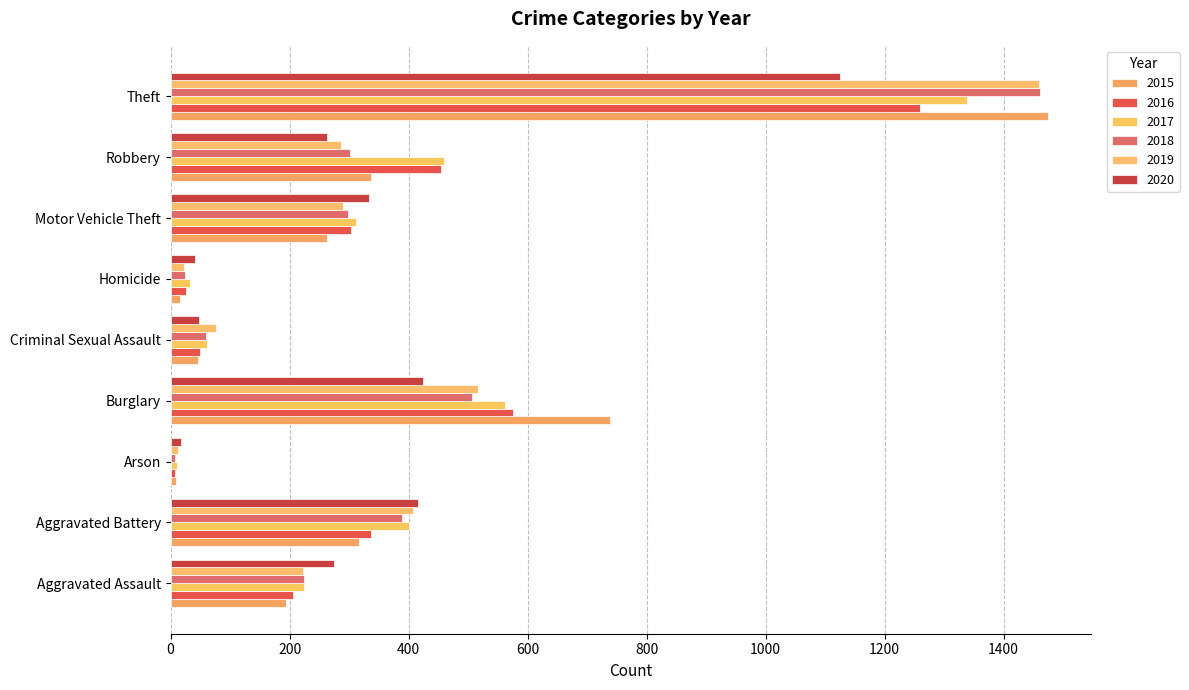

What is the highest value of the 2018 series?

1461